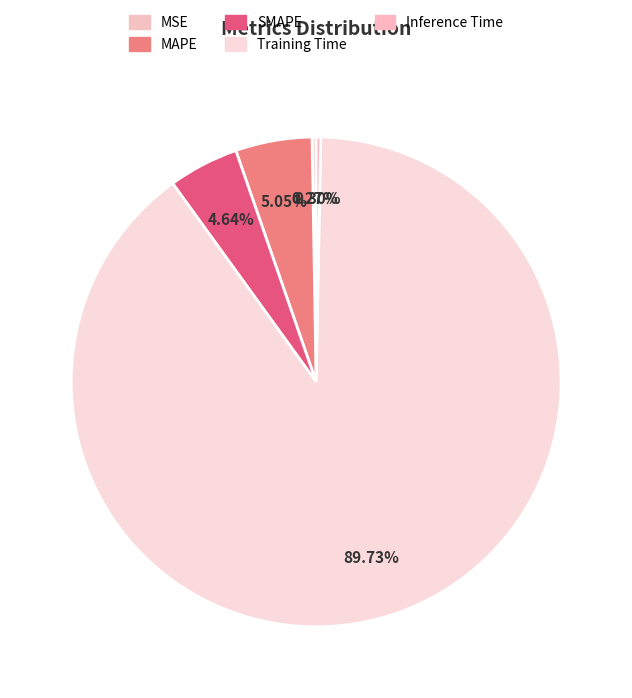

True or false: SMAPE accounts for 5% of the total.

True